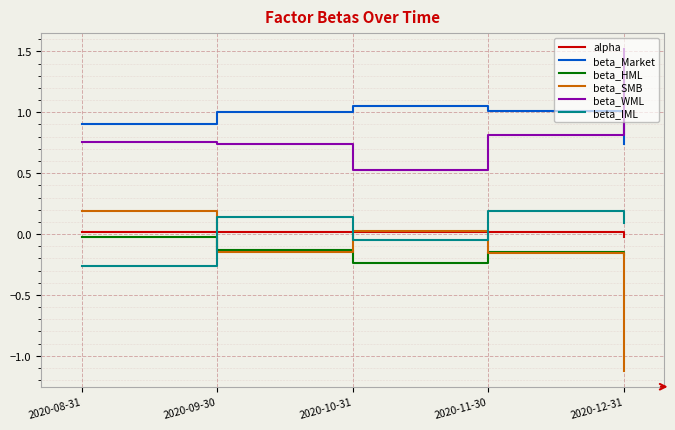

Which label corresponds to the largest value in the chart?

2020-12-31